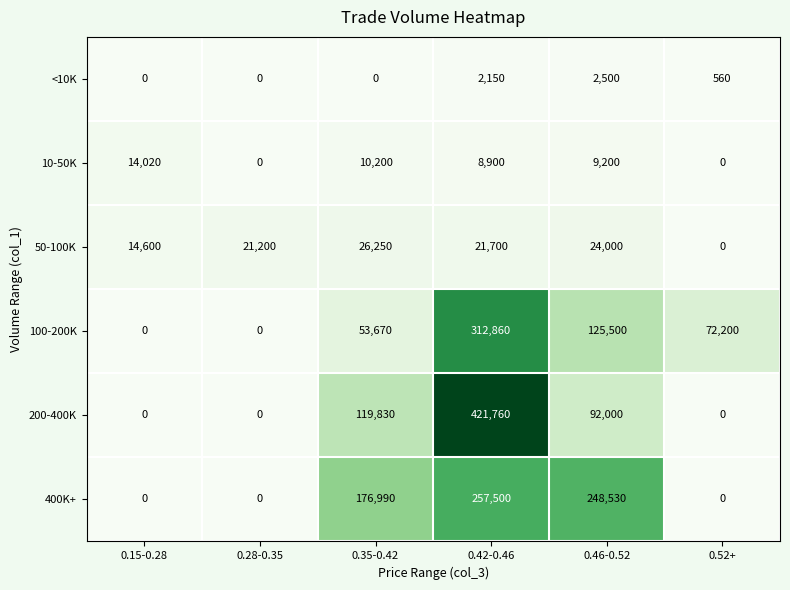

What is the difference between the maximum and second lowest values in the 50-100K series?

11650